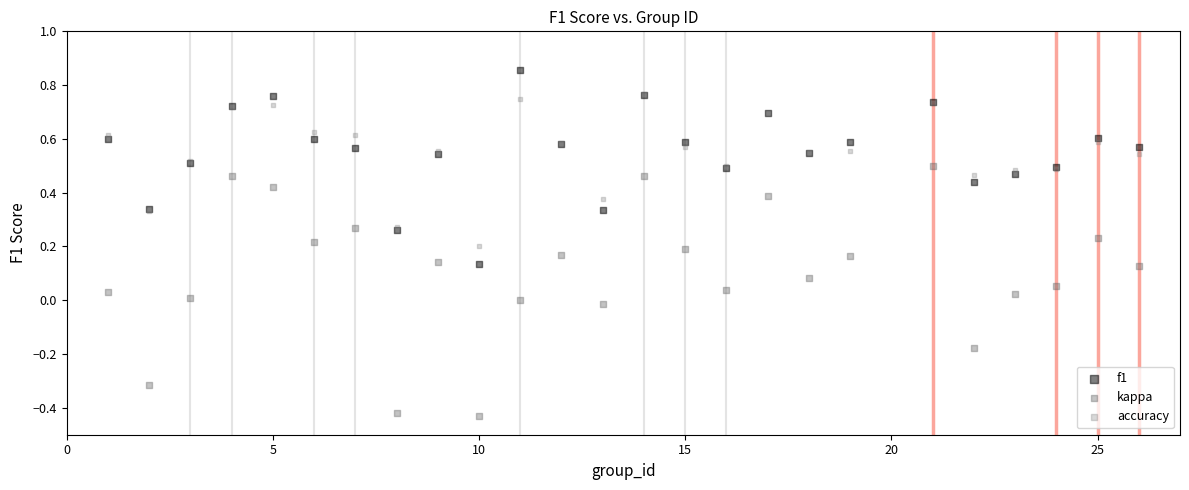

Which series has the largest Y range (max minus min)?

kappa